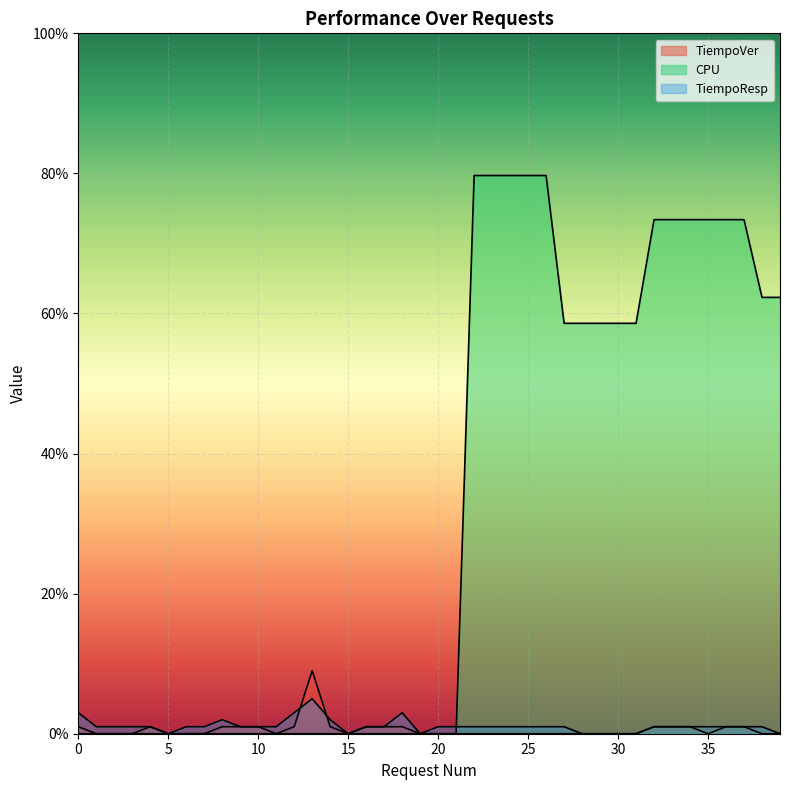

Reading right to left, what are all the values shown in this chart?

TiempoVer: 39=0.0	38=0.0	37=1.0	36=1.0	35=0.0	34=1.0	33=1.0	32=1.0	31=0.0	30=0.0	29=0.0	28=0.0	27=0.0	26=0.0	25=0.0	24=0.0	23=0.0	22=0.0	21=0.0	20=0.0	19=0.0	18=1.0	17=1.0	16=1.0	15=0.0	14=1.0	13=9.0	12=1.0	11=0.0	10=1.0	9=1.0	8=1.0	7=0.0	6=0.0	5=0.0	4=1.0	3=0.0	2=0.0	1=0.0	0=1.0
CPU: 39=62.3	38=62.3	37=73.4	36=73.4	35=73.4	34=73.4	33=73.4	32=73.4	31=58.6	30=58.6	29=58.6	28=58.6	27=58.6	26=79.7	25=79.7	24=79.7	23=79.7	22=79.7	21=0.0	20=0.0	19=0.0	18=0.0	17=0.0	16=0.0	15=0.0	14=0.0	13=0.0	12=0.0	11=0.0	10=0.0	9=0.0	8=0.0	7=0.0	6=0.0	5=0.0	4=0.0	3=0.0	2=0.0	1=0.0	0=0.0
TiempoResp: 39=0.0	38=1.0	37=1.0	36=1.0	35=1.0	34=1.0	33=1.0	32=1.0	31=0.0	30=0.0	29=0.0	28=0.0	27=1.0	26=1.0	25=1.0	24=1.0	23=1.0	22=1.0	21=1.0	20=1.0	19=0.0	18=3.0	17=1.0	16=1.0	15=0.0	14=2.0	13=5.0	12=3.0	11=1.0	10=1.0	9=1.0	8=2.0	7=1.0	6=1.0	5=0.0	4=1.0	3=1.0	2=1.0	1=1.0	0=3.0